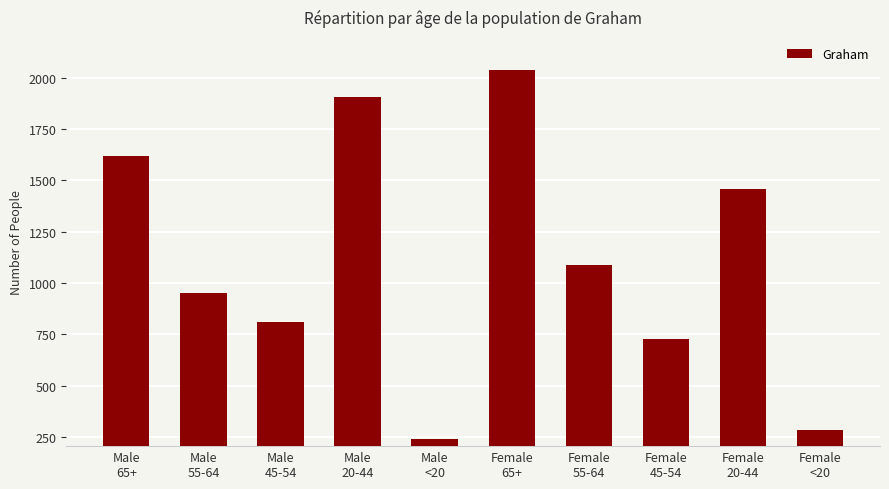

Which category has the lowest value across all series?

Male
<20